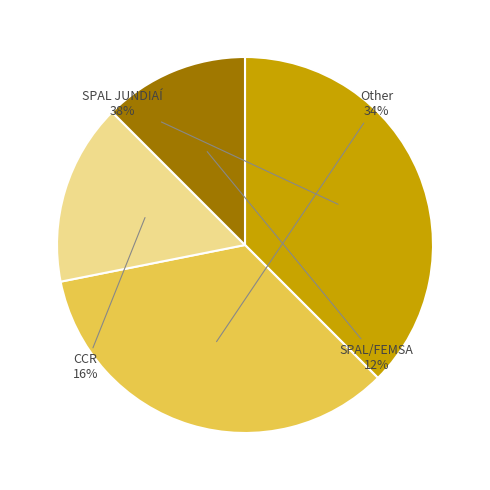

How many slices are in this pie chart?

4